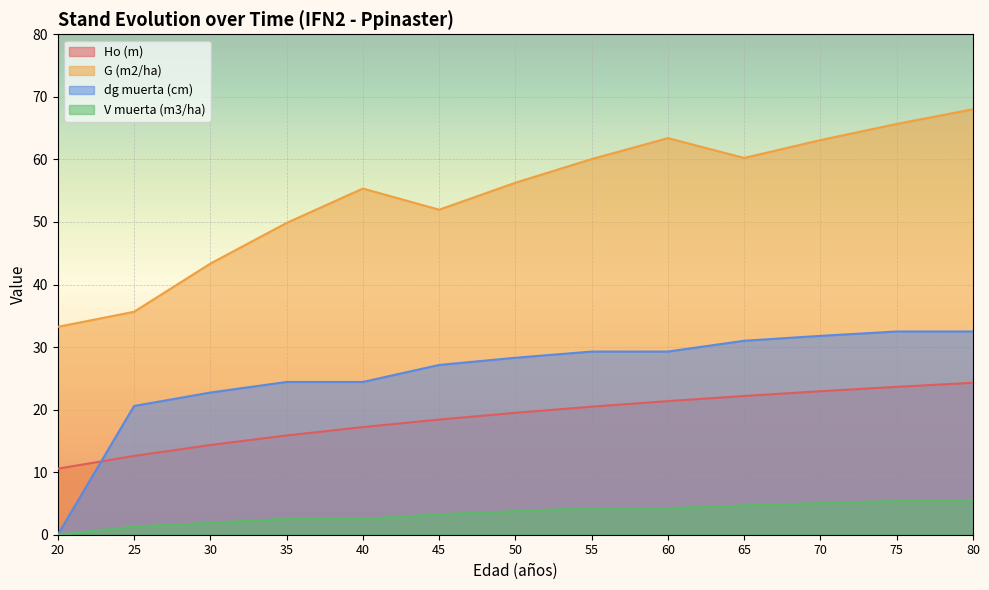

Is it true that G (m2/ha) equals 60.2 at 65?

True